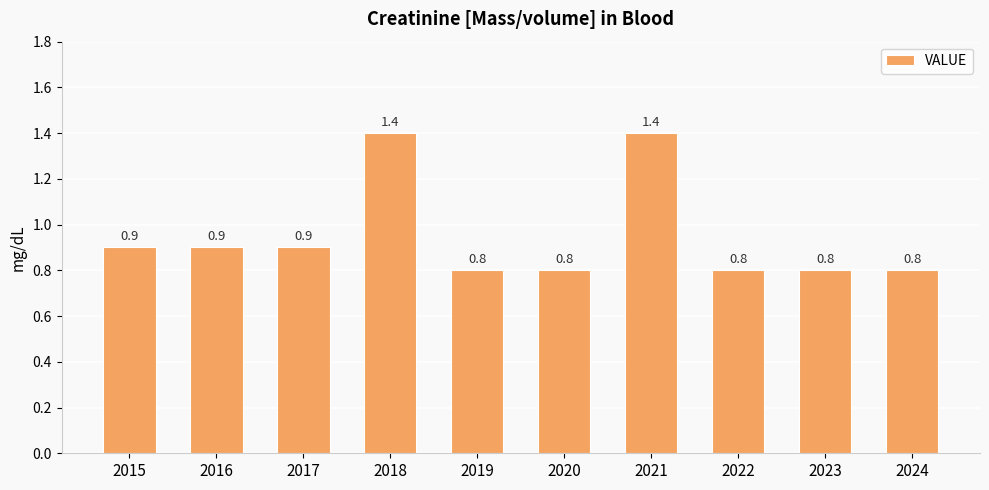

What is the smallest value displayed?

0.8